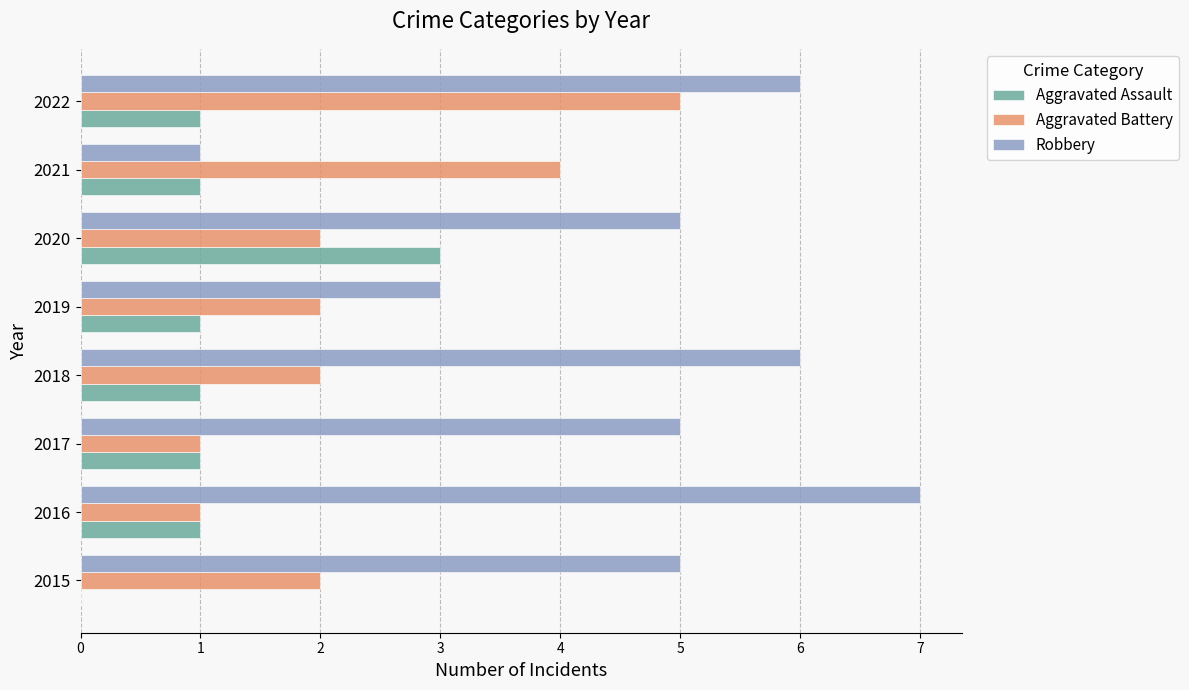

How many values in Aggravated Assault are above zero?

7